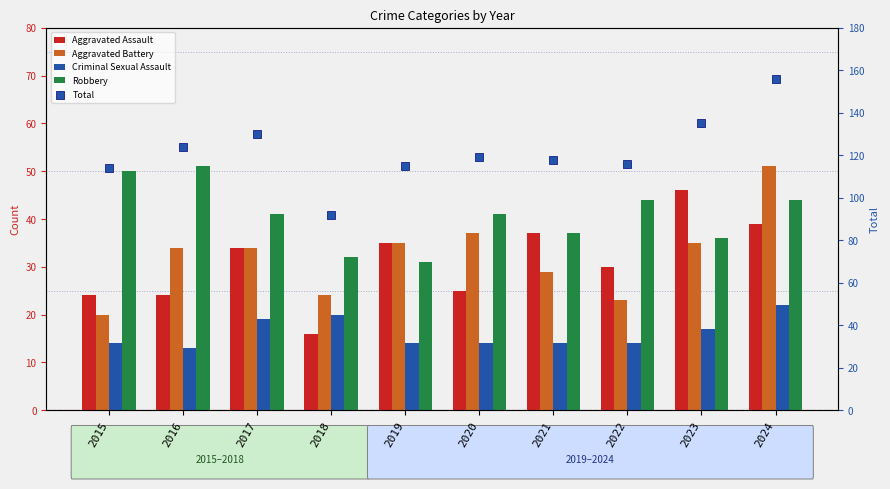

Which series has the largest Y range (max minus min)?

Total